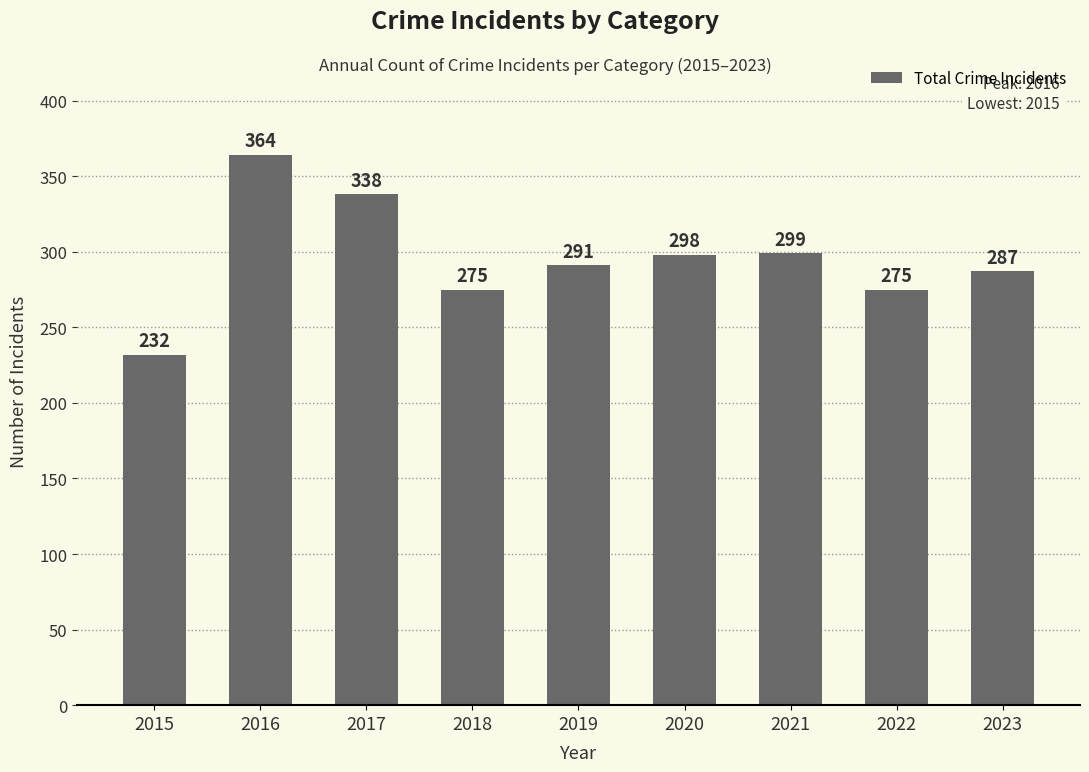

Is it true that the value at 2021 is 404?

False